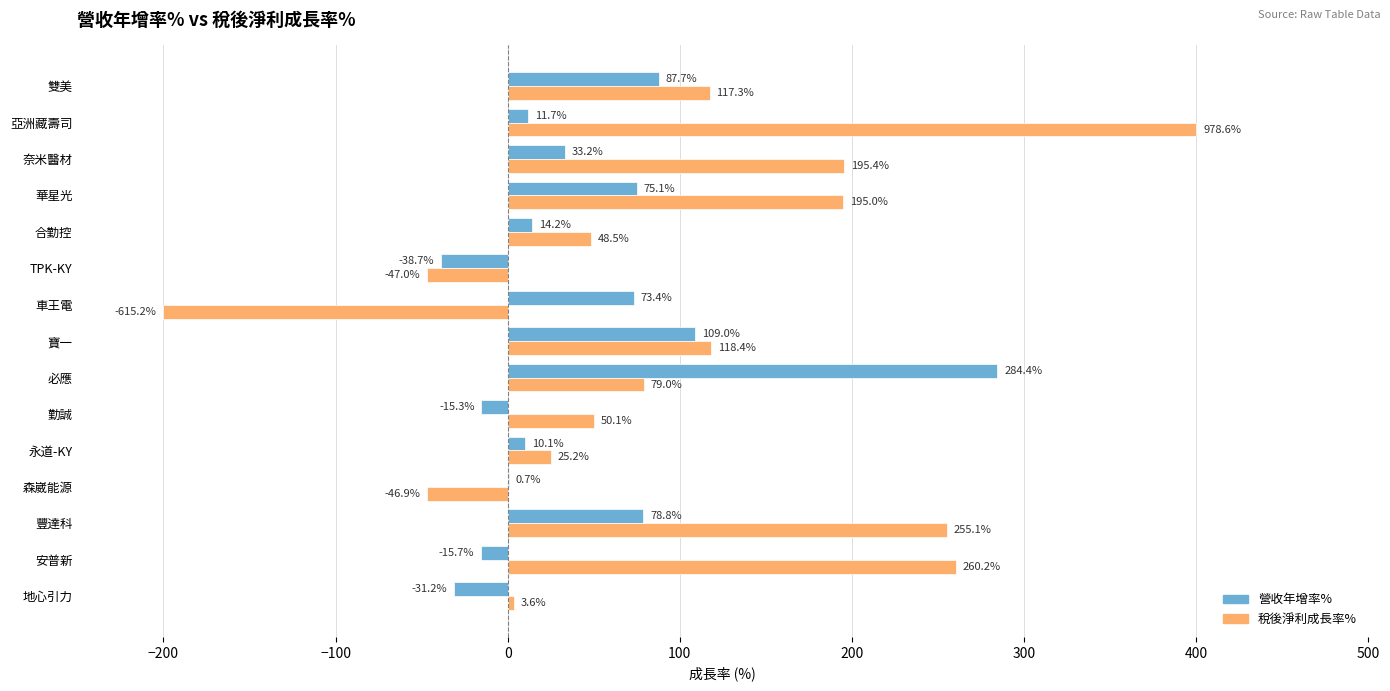

Where is 稅後淨利成長率% nearest to the value 100?

雙美